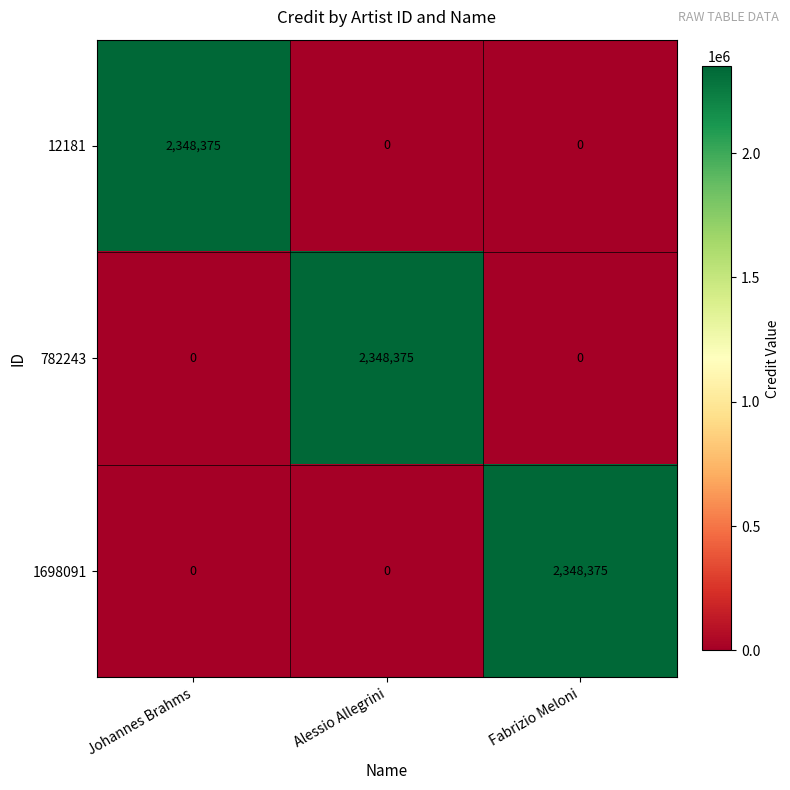

What is the difference between the 782243 values at Alessio Allegrini and Johannes Brahms?

2348375